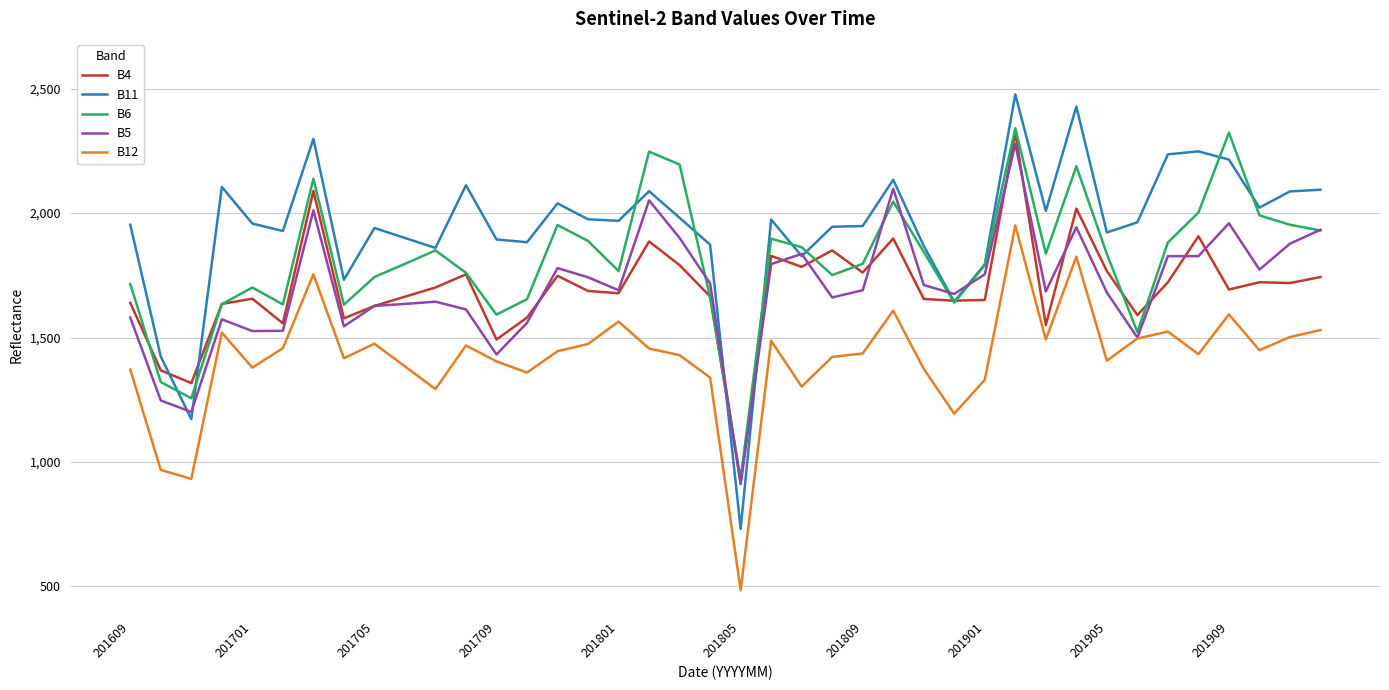

What is the minimum value for B11?

731